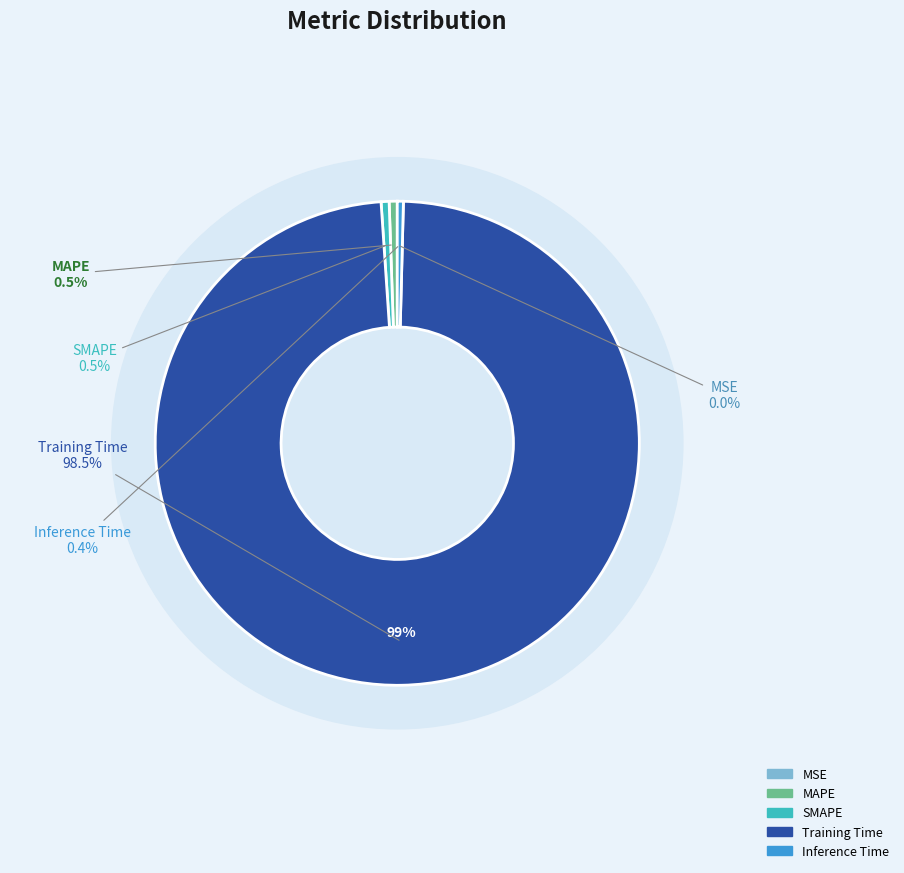

How many slices are in this pie chart?

5